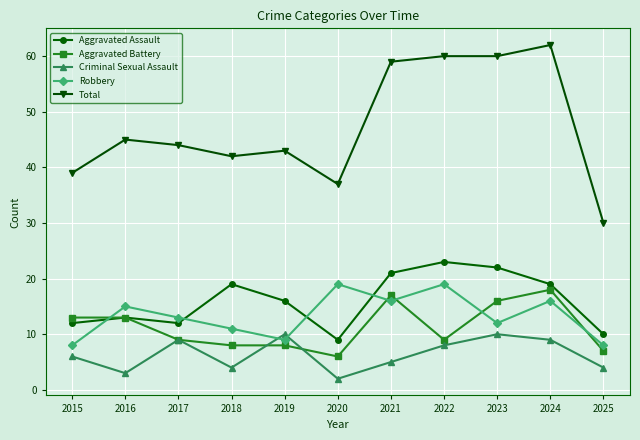

True or false: Aggravated Battery and Total cross at least once.

False